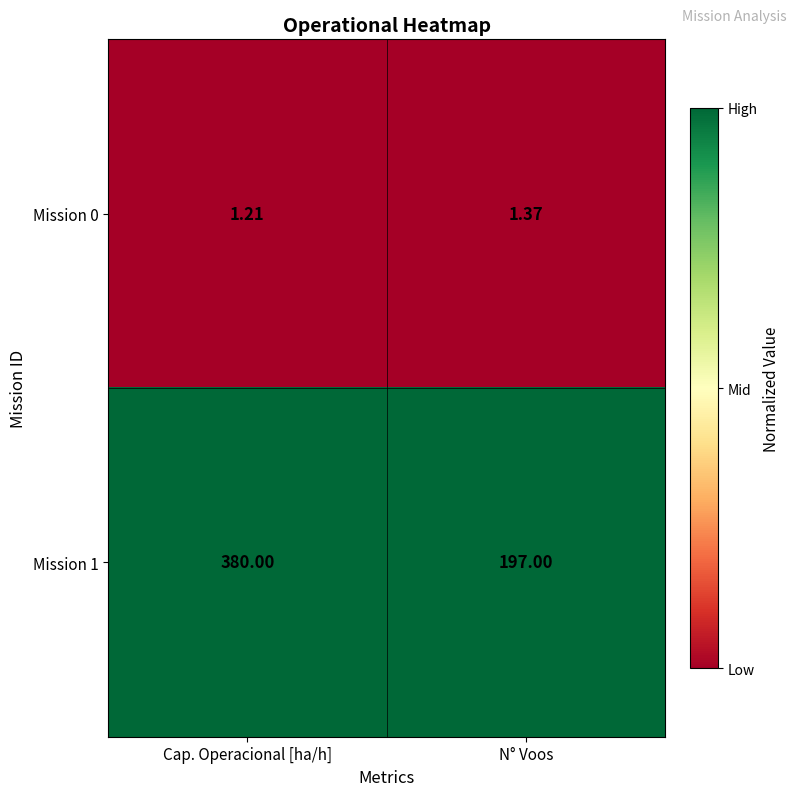

At which category does the chart reach its peak across all series?

Cap. Operacional [ha/h]